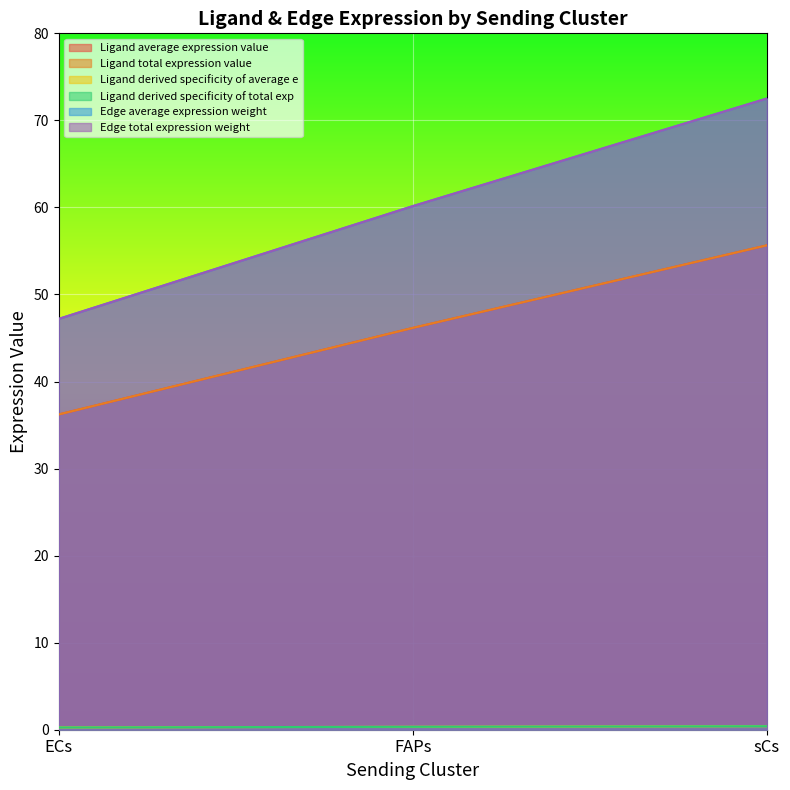

What is the sum of the Ligand derived specificity of total exp values at FAPs and ECs?

0.6